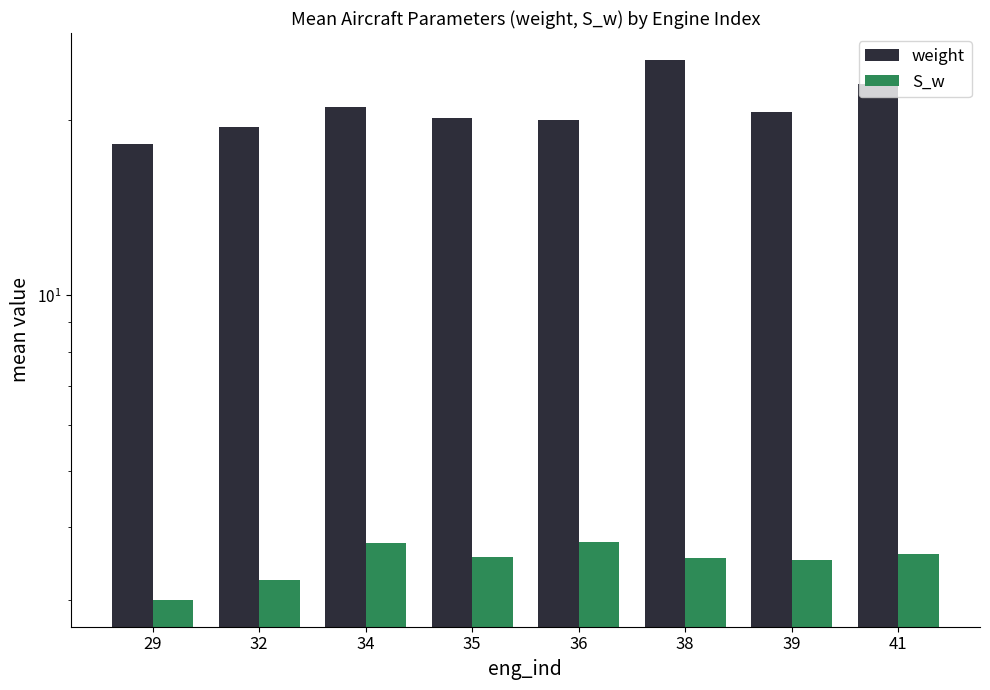

Which category has the highest value in the weight series?

38